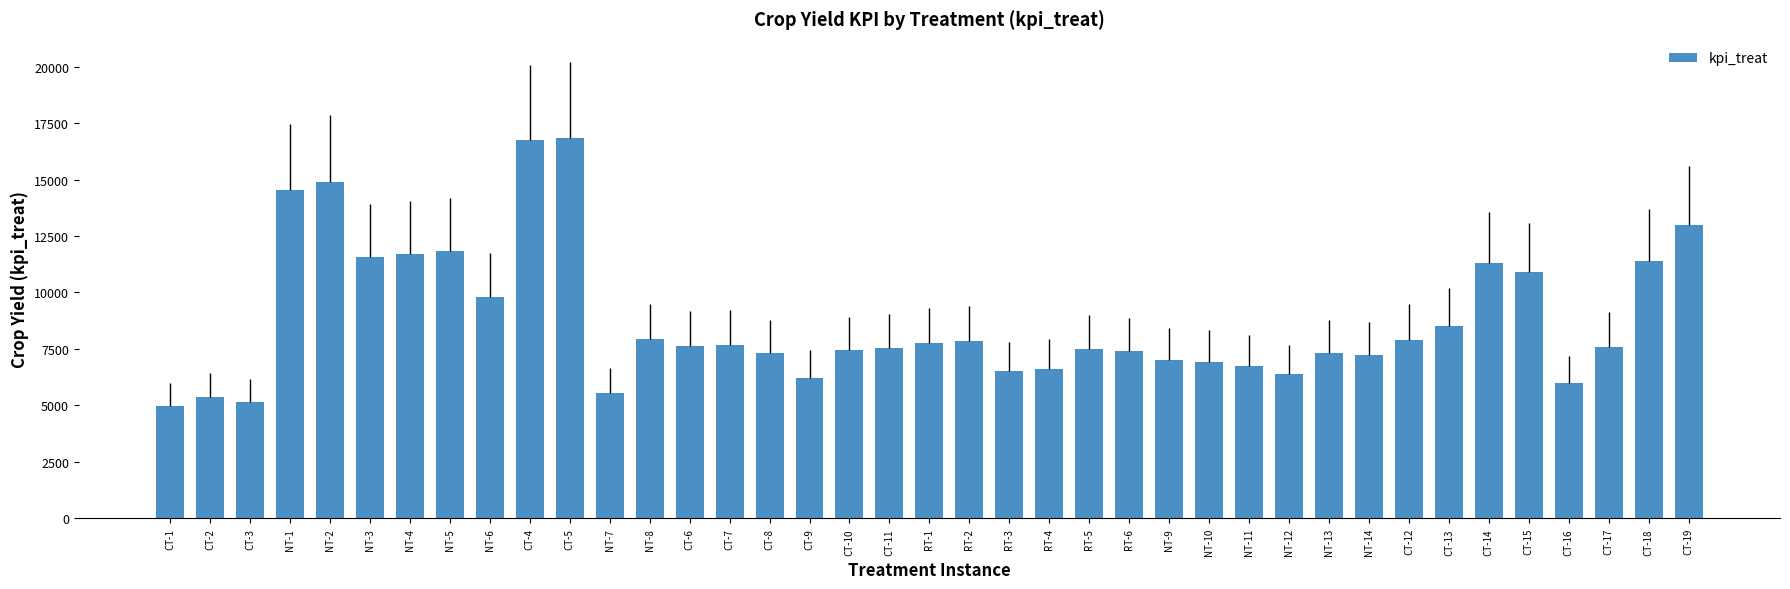

What is the label of the 32nd bar from the left?

CT-12